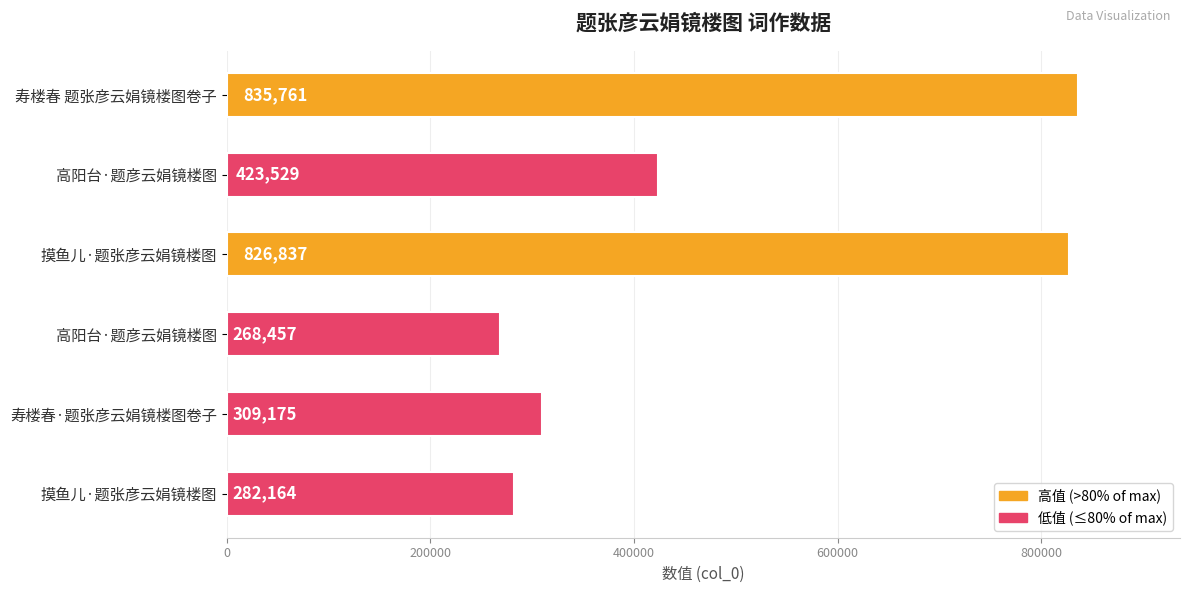

What is the smallest value displayed?

268457